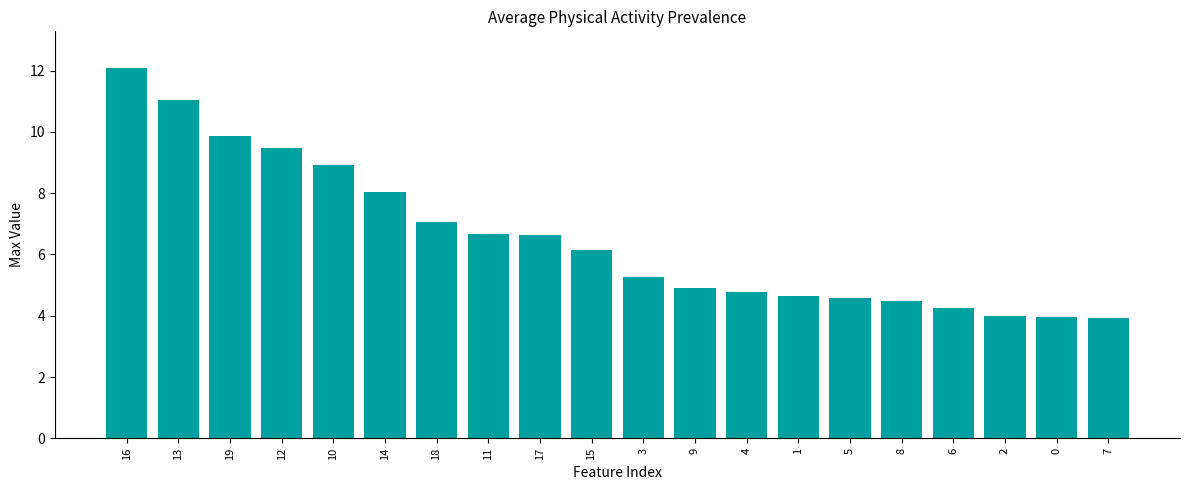

What is the label of the 6th bar from the right?

5